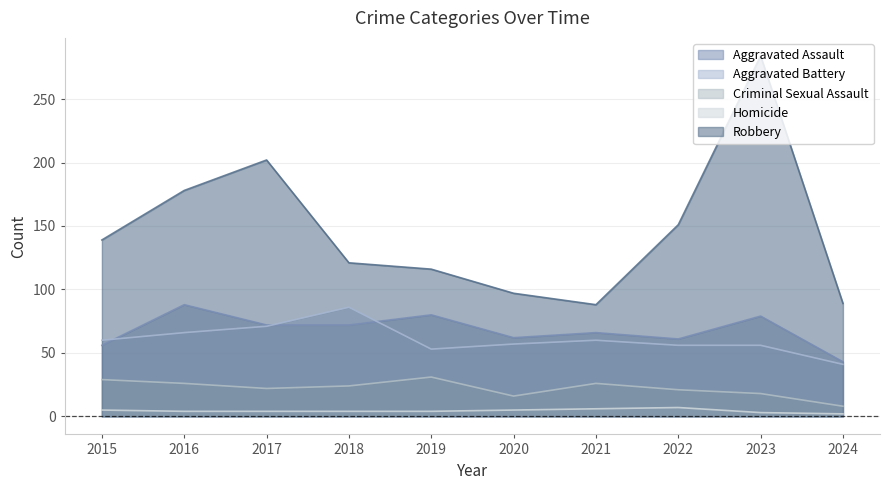

Between 2019 and 2018, which is larger?

2019